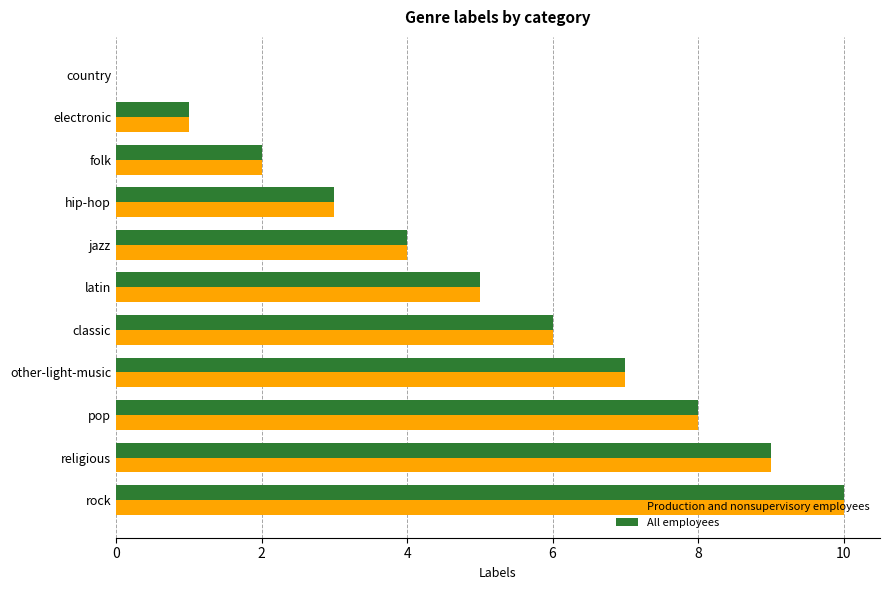

True or false: Production and nonsupervisory employees has a value of 2 at folk.

True